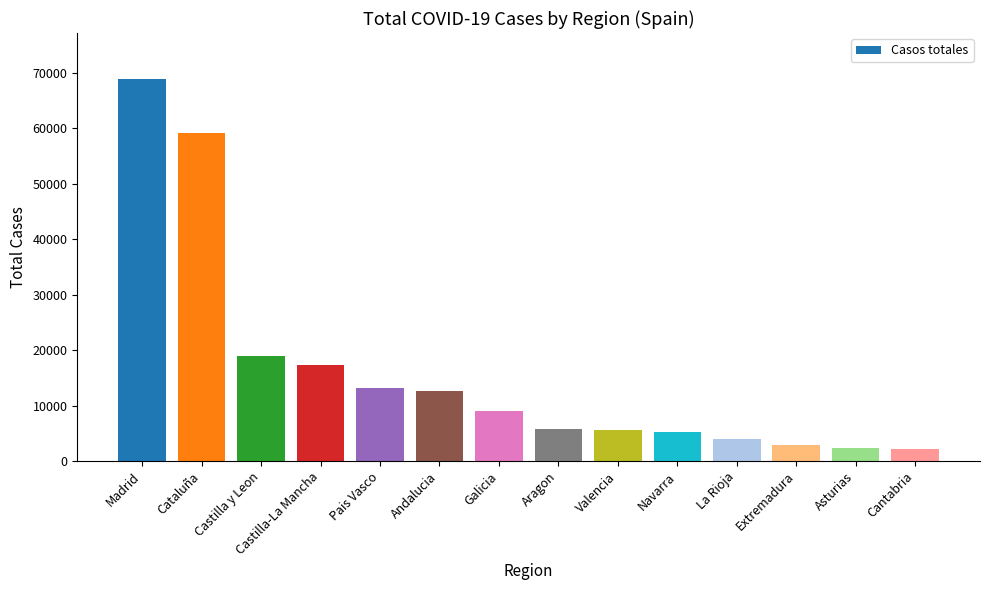

Which category has the highest value across all series?

Madrid